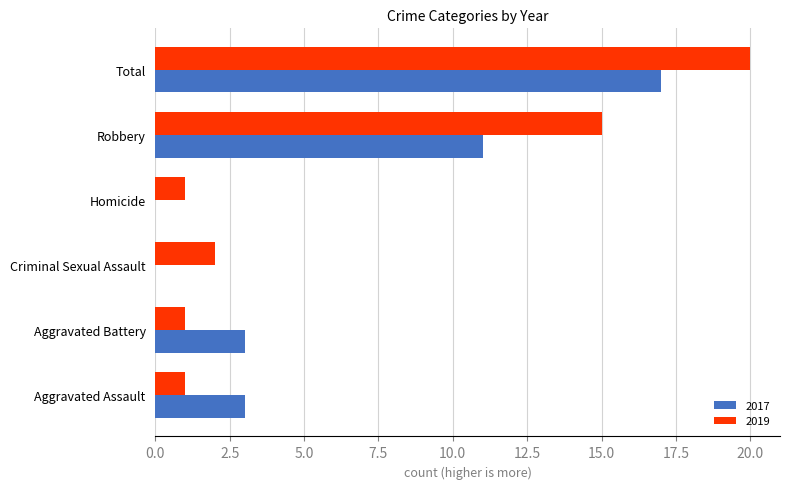

What is the average value of the 2017 series?

6